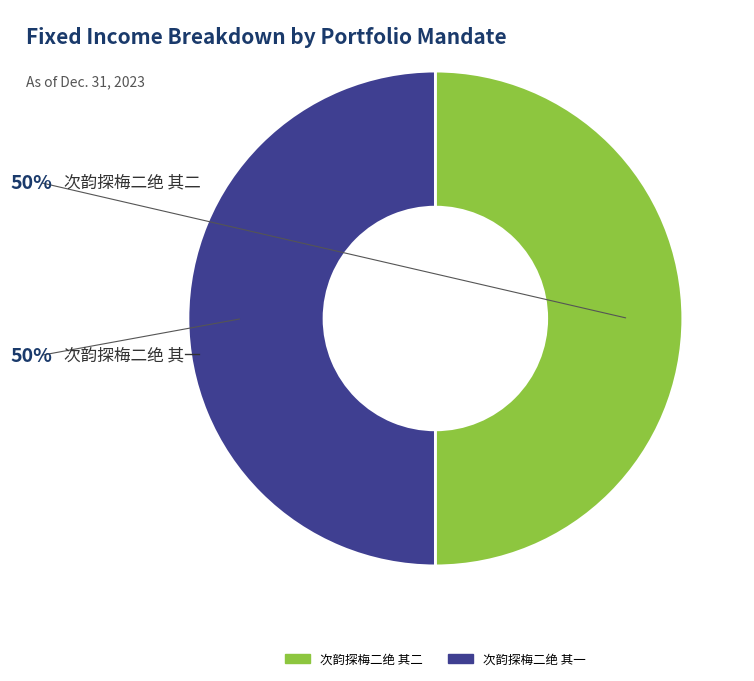

Approximately how many times larger is the value at 次韵探梅二绝 其一 compared to 次韵探梅二绝 其二?

1.0